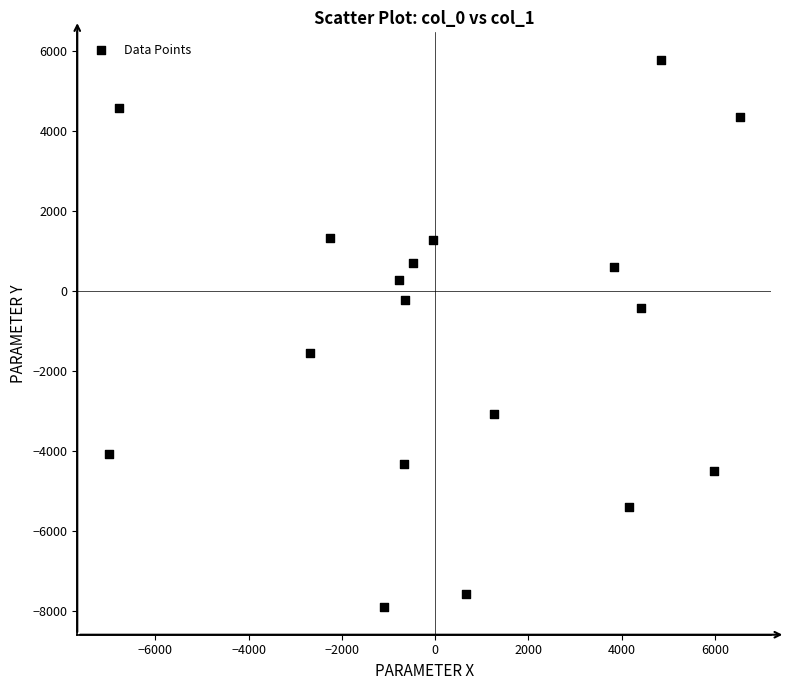

What is the range of Y values (max minus min)?

13673.5